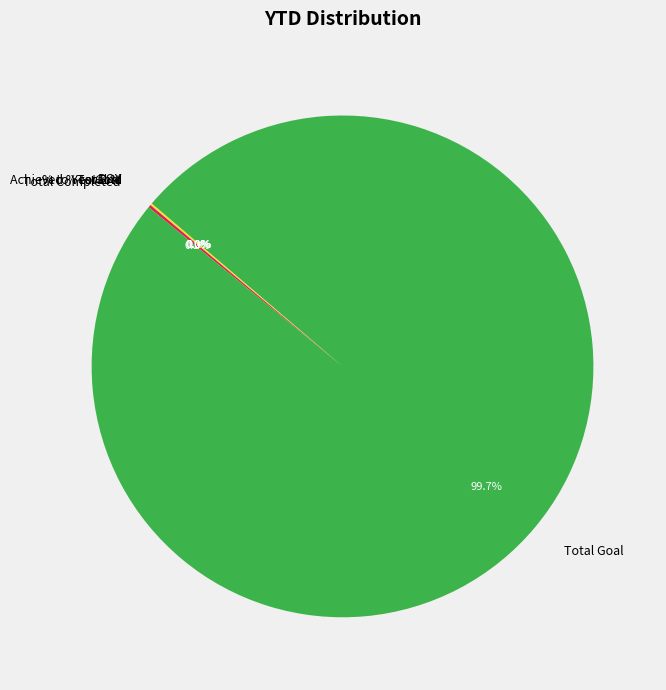

What is the majority slice?

Total Goal